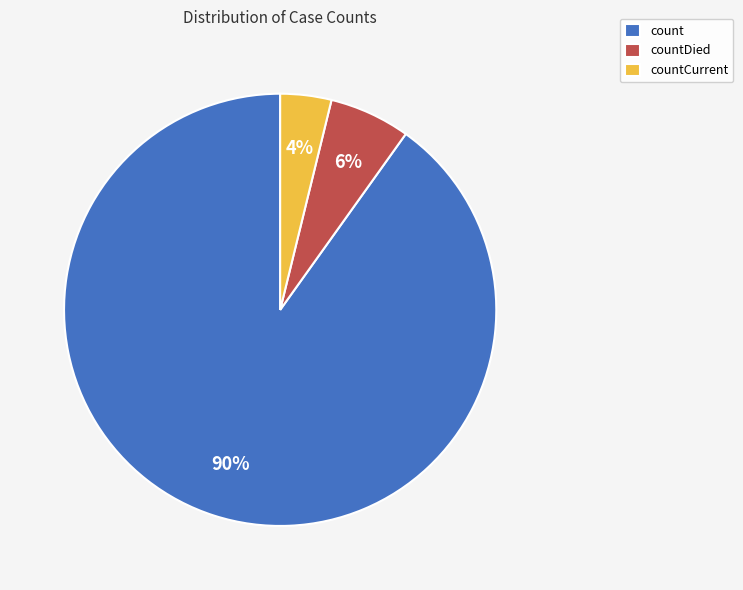

True or false: countCurrent accounts for 11% of the total.

False